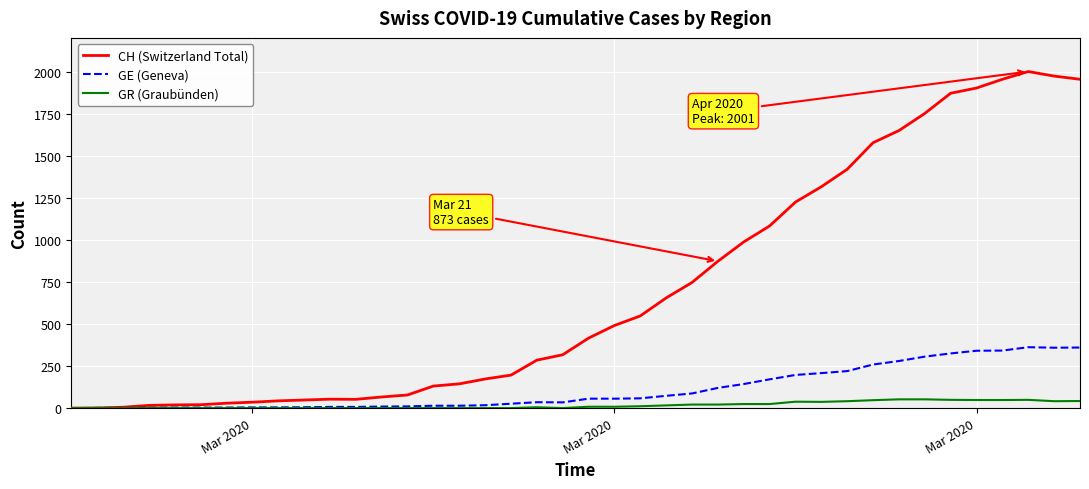

What is the greatest value displayed?

2001